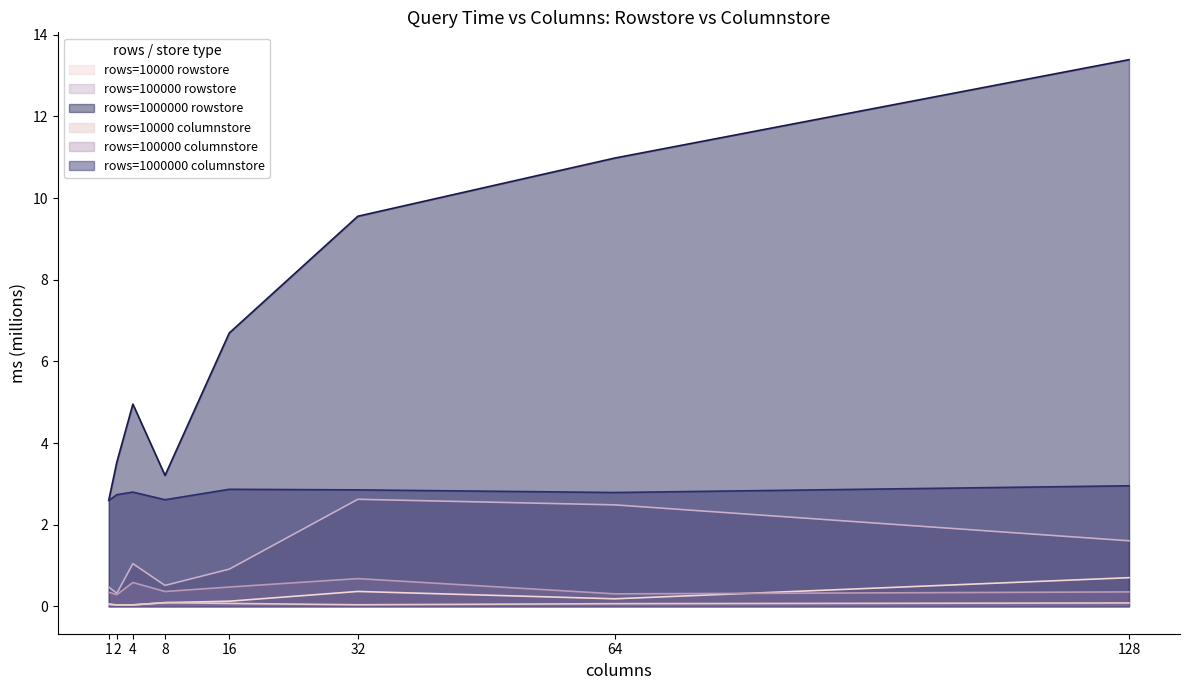

Rank the series by their maximum value, from highest to lowest.

rows=1000000 rowstore, rows=1000000 columnstore, rows=100000 rowstore, rows=10000 rowstore, rows=100000 columnstore, rows=10000 columnstore